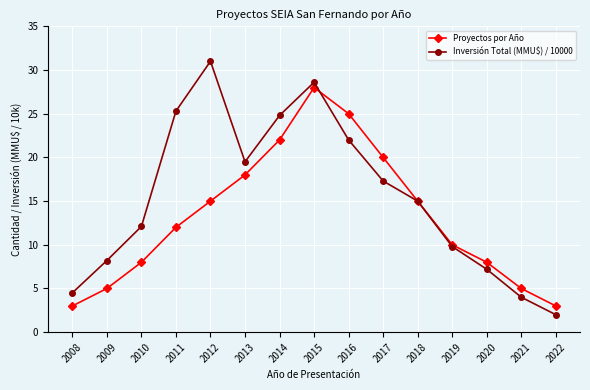

Does the chart display data point markers on the line(s)?

Yes